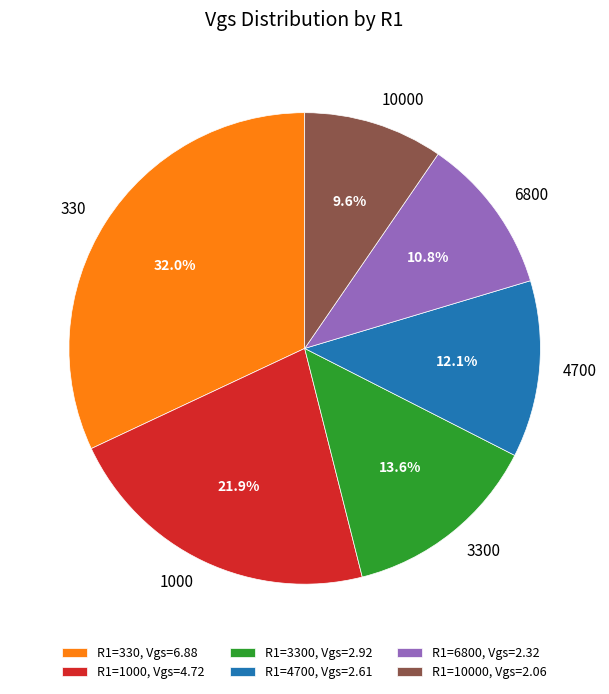

Which slice is the smallest?

10000